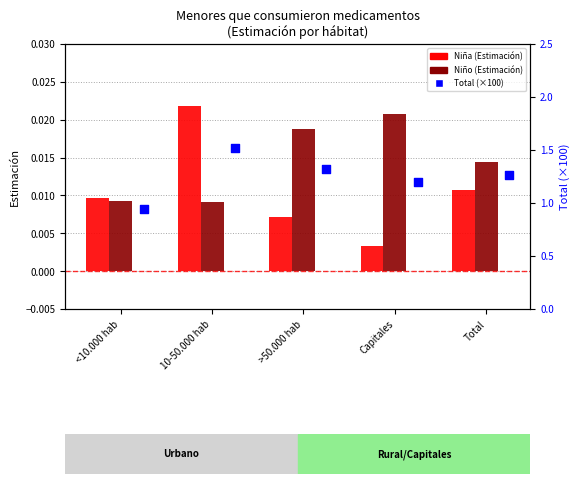

What are all the series names shown in the legend?

Niña, Niño, Total (×100)